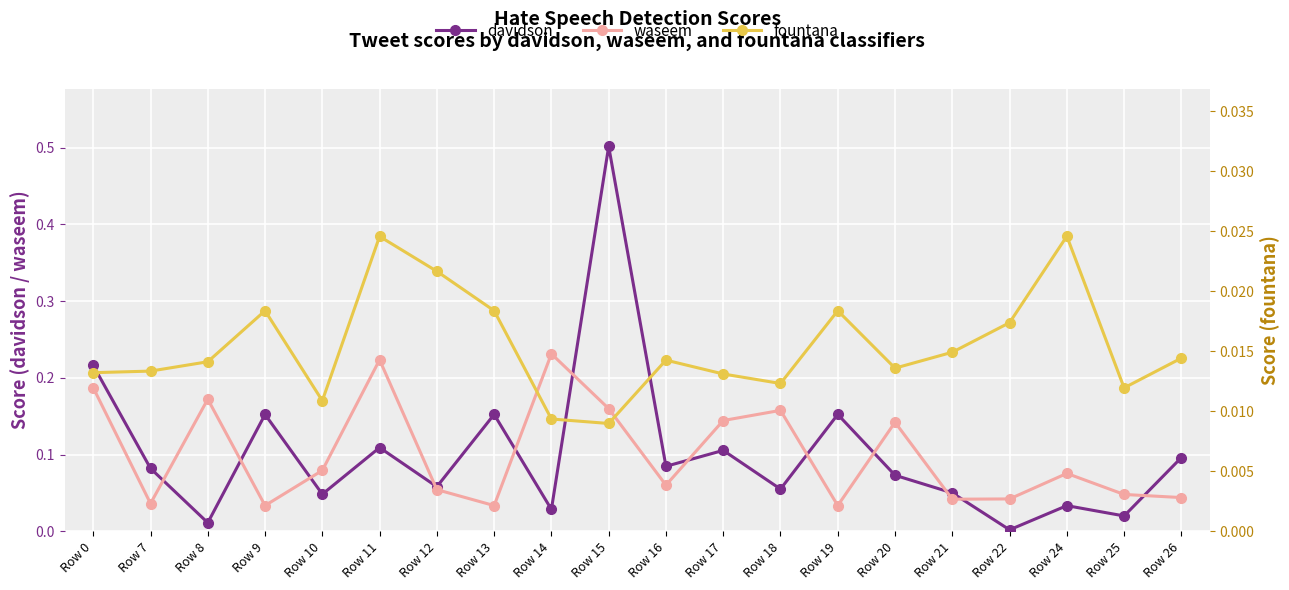

In waseem, how many points are higher than both neighbors (excluding endpoints)?

6